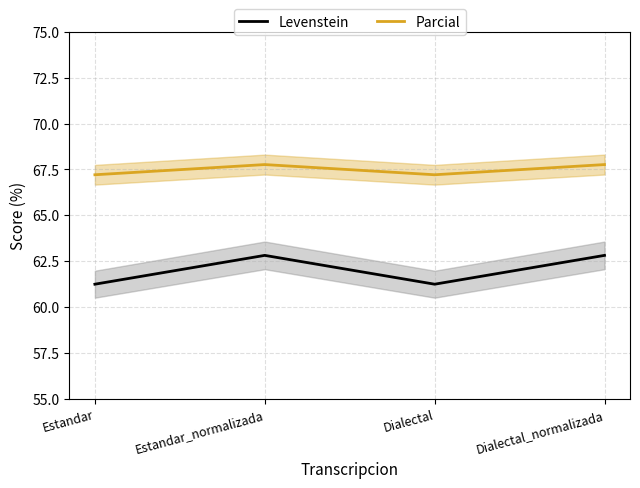

True or false: Levenstein and Parcial intersect in this chart.

False